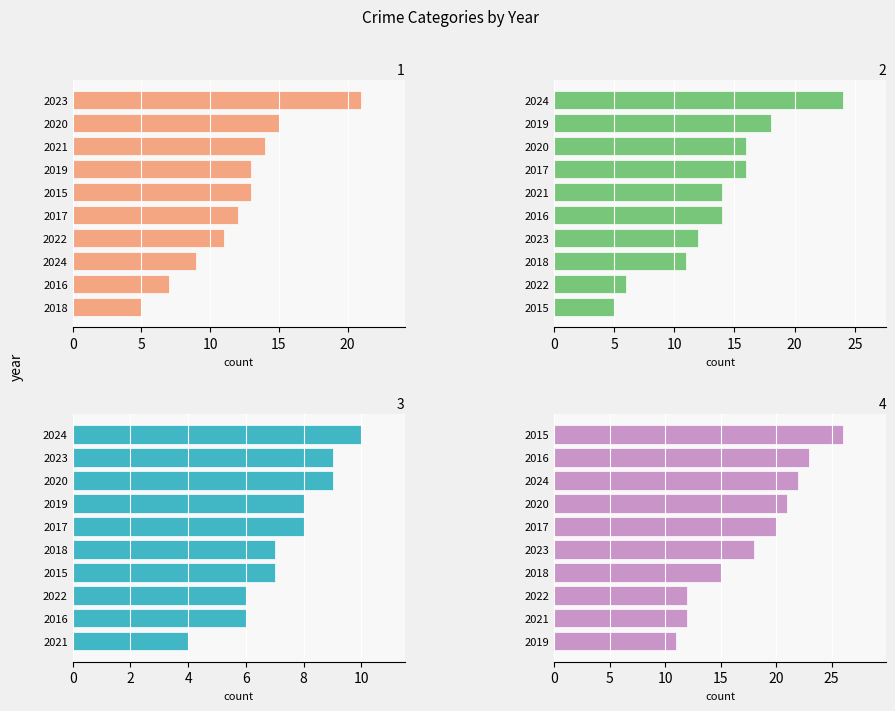

How many groups of bars are there?

10